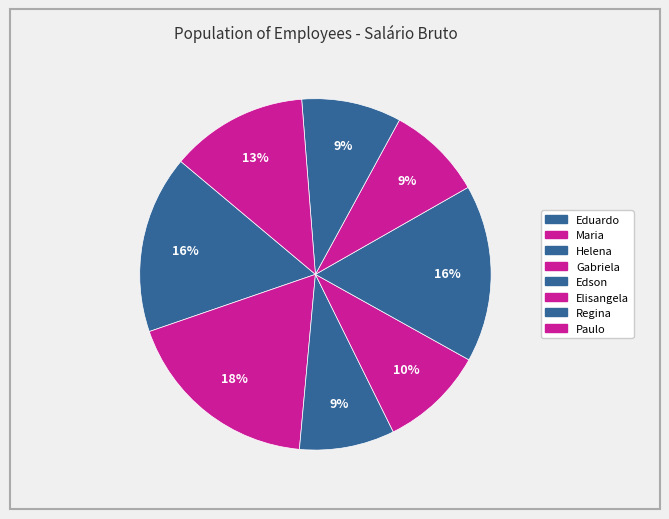

How many slices are in this pie chart?

8